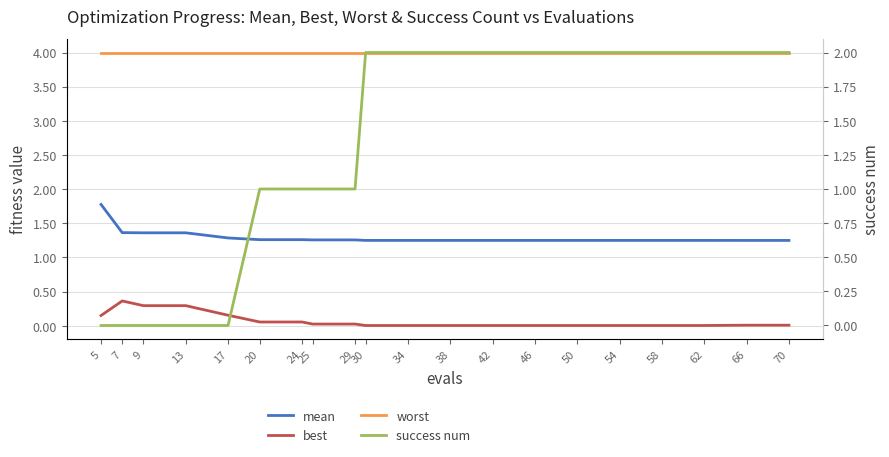

What is the sum of the best values at 5 and 7?

0.5